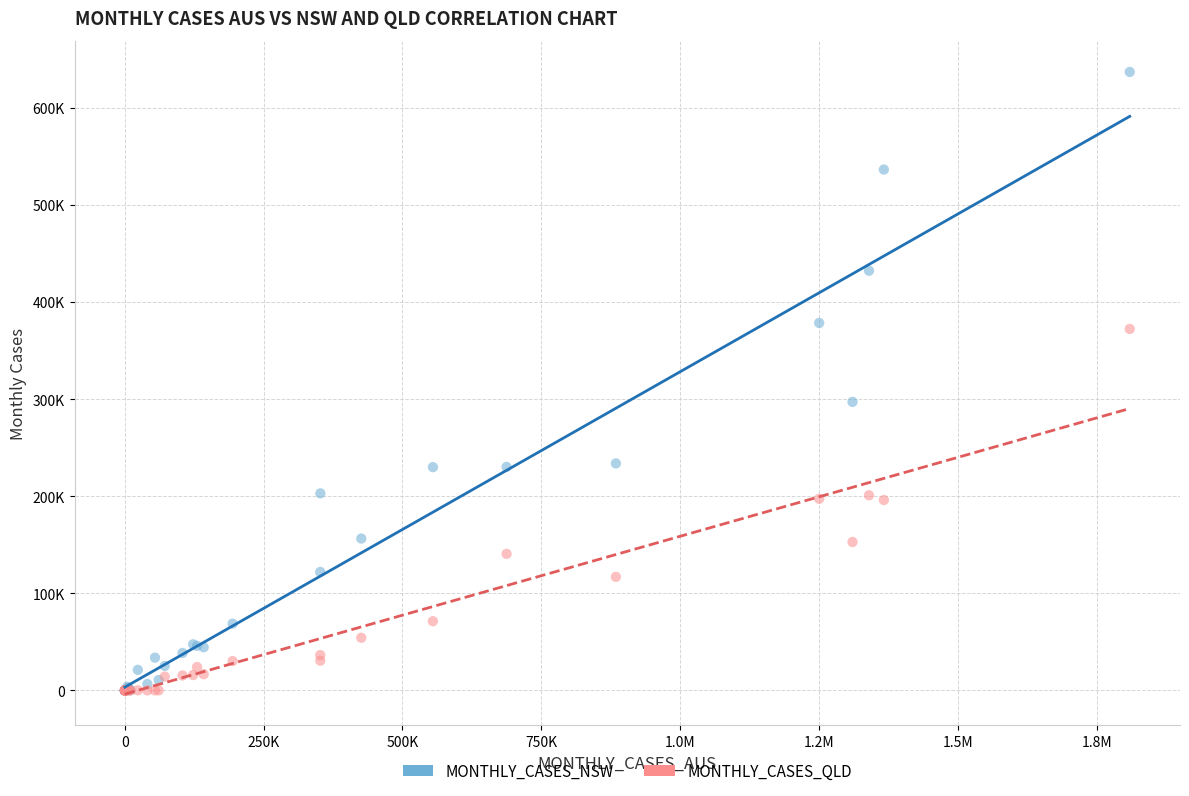

What are all the series names shown in the legend?

MONTHLY_CASES_NSW, MONTHLY_CASES_QLD